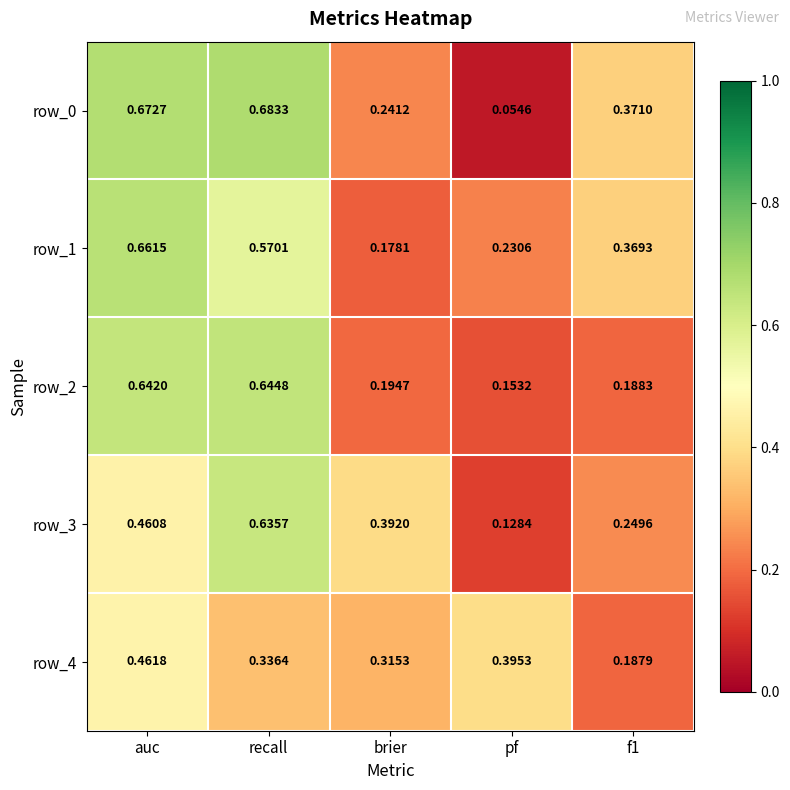

At how many categories does at least one series exceed 0?

5